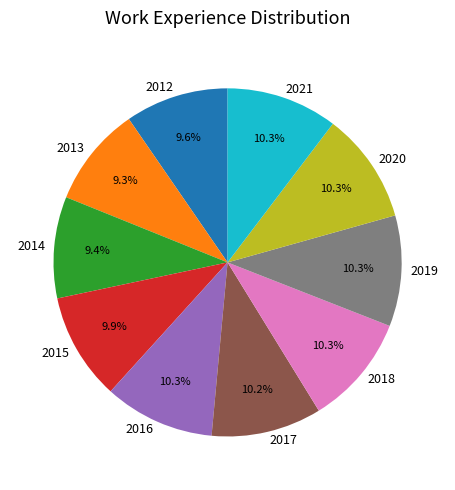

Is it true that 2016 is 10% of the pie?

True